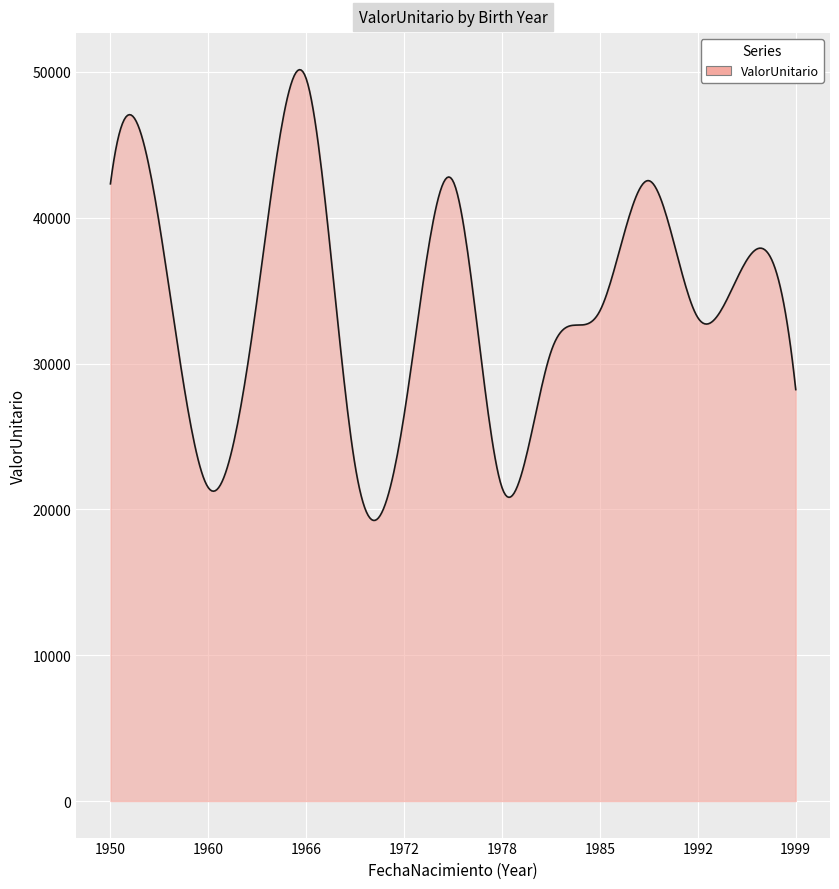

What is the minimum value shown in the chart?

19247.1